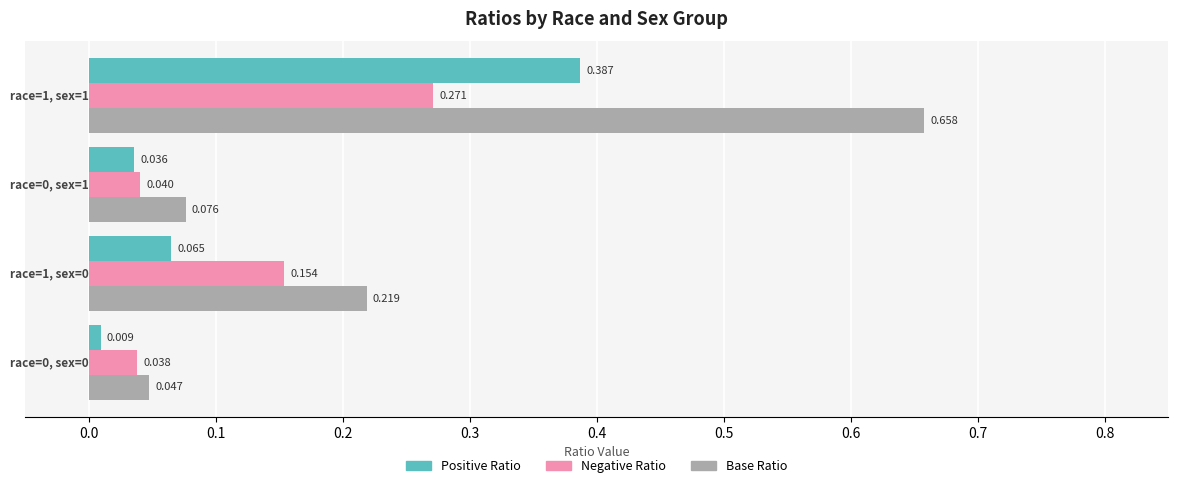

What are all the series names shown in the legend?

Positive Ratio, Negative Ratio, Base Ratio